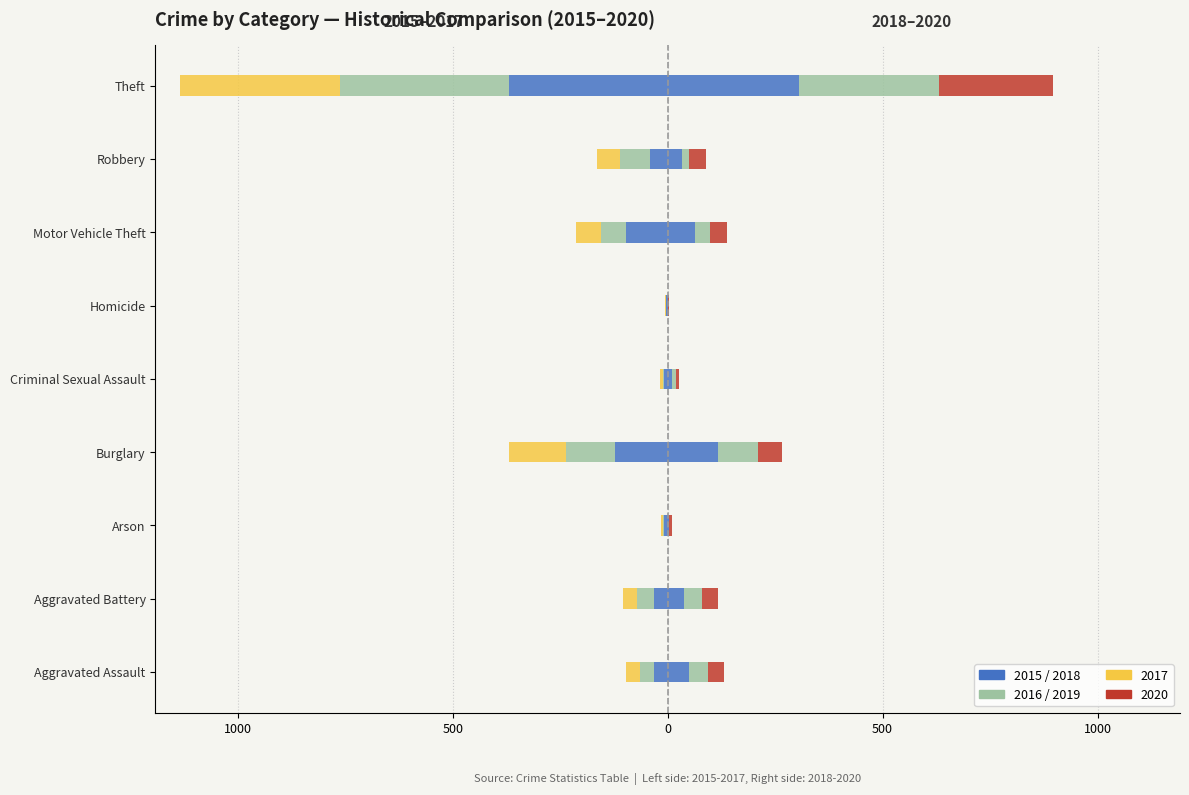

What is the difference between the maximum and minimum values in the Left 2017 series?

370